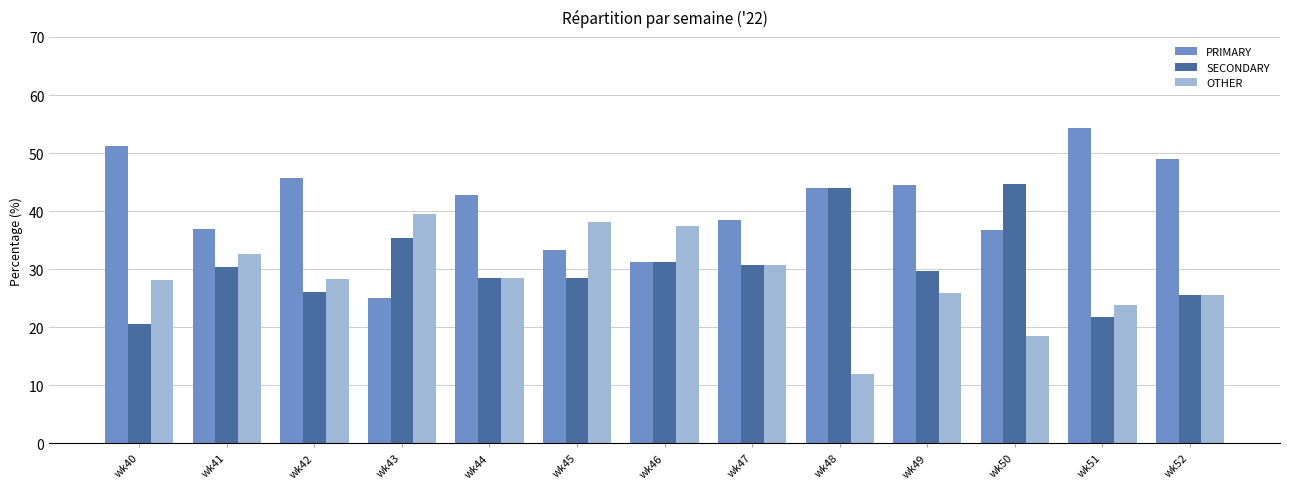

What is the spread (max minus min) of values at wk44?

14.3